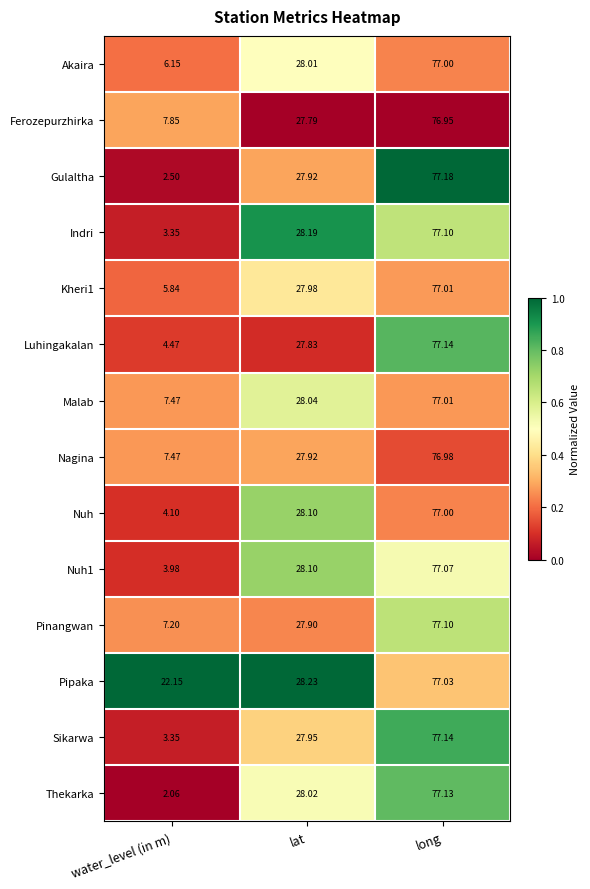

List the labels in order of Indri value, largest first.

long, lat, water_level (in m)